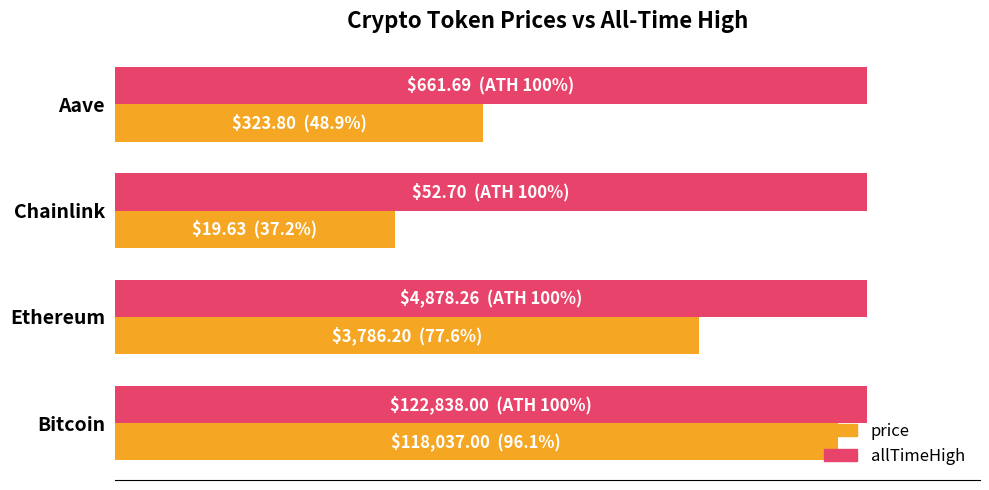

List the series in order of their overall mean, highest first.

allTimeHigh, price